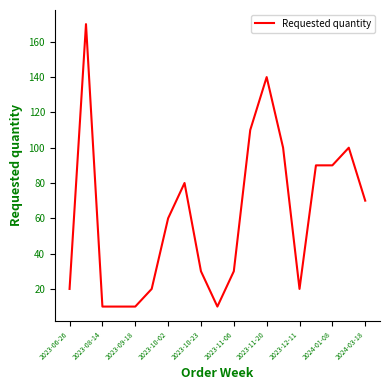

Reading left to right, extract all data points from this chart.

20	170	10	10	10	20	60	80	30	10	30	110	140	100	20	90	90	100	70